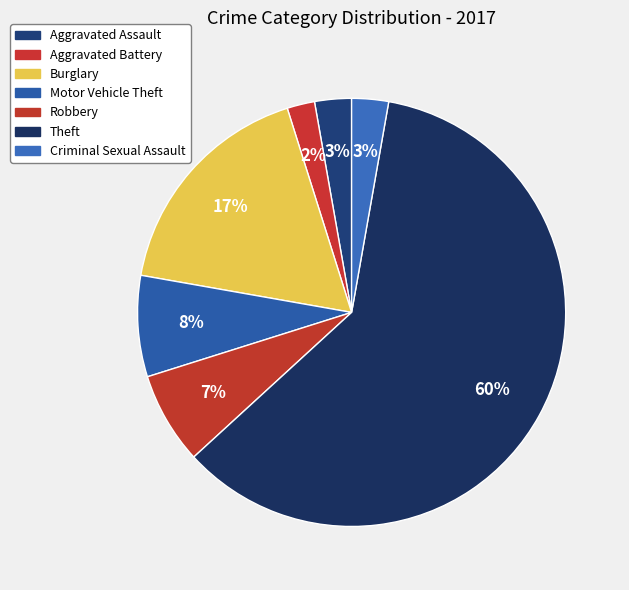

Count the number of slices in the pie.

7